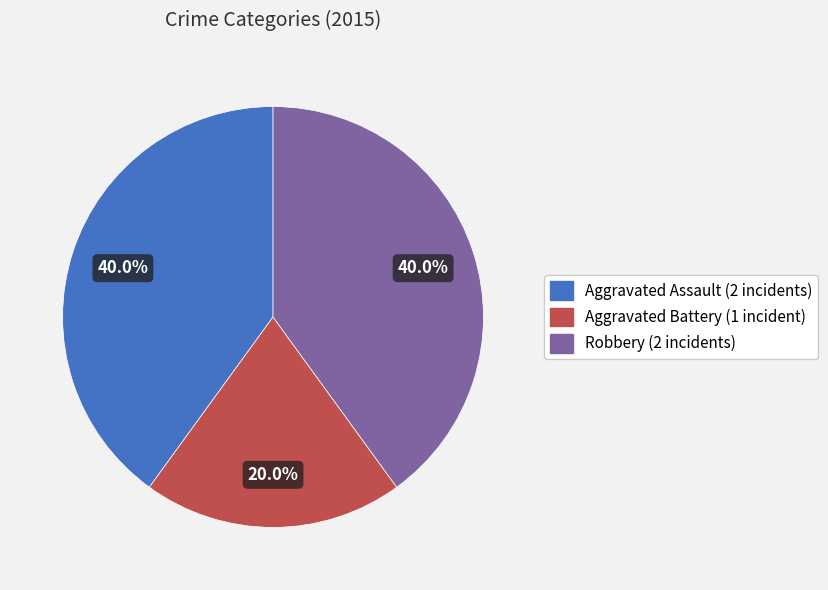

Is there a majority slice in this chart?

No